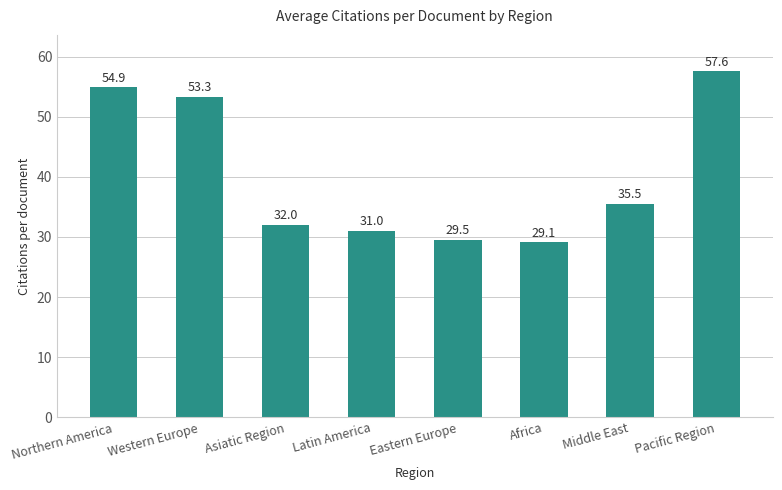

What is the change in value from Asiatic Region to Pacific Region?

+25.6